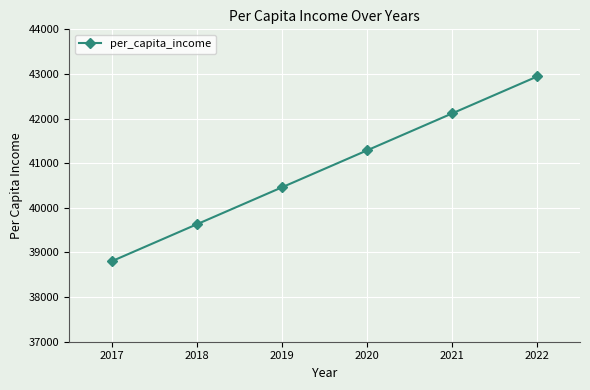

True or false: the data shows 66262.8 at 2021.

False